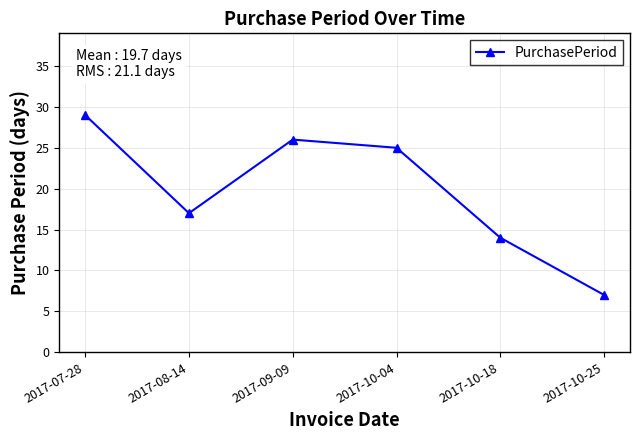

Reading left to right, extract all data points from this chart.

2017-07-28=29	2017-08-14=17	2017-09-09=26	2017-10-04=25	2017-10-18=14	2017-10-25=7